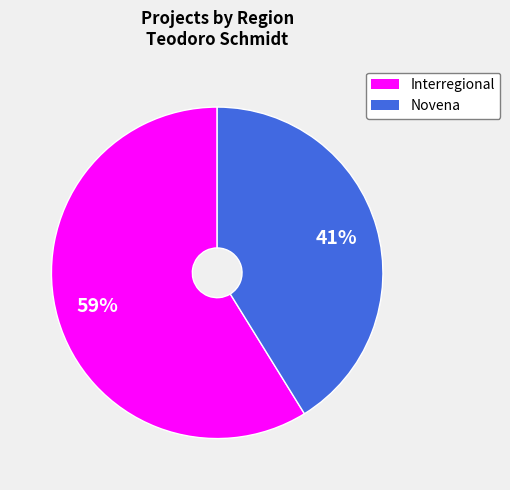

Does any single category account for the majority?

Yes